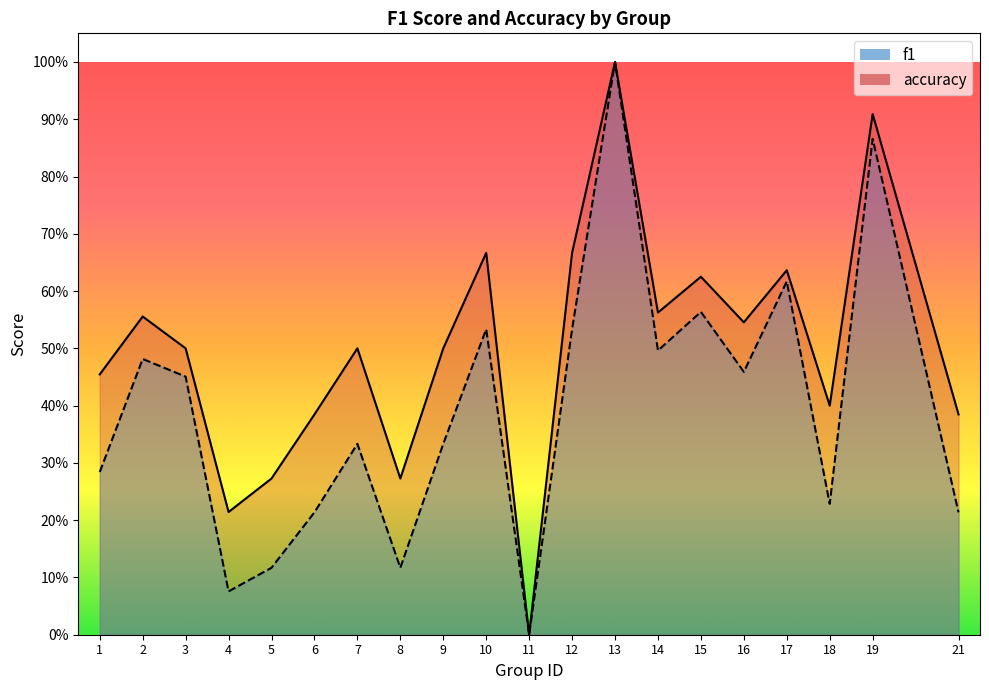

How many interior local peaks does the f1 series have?

7